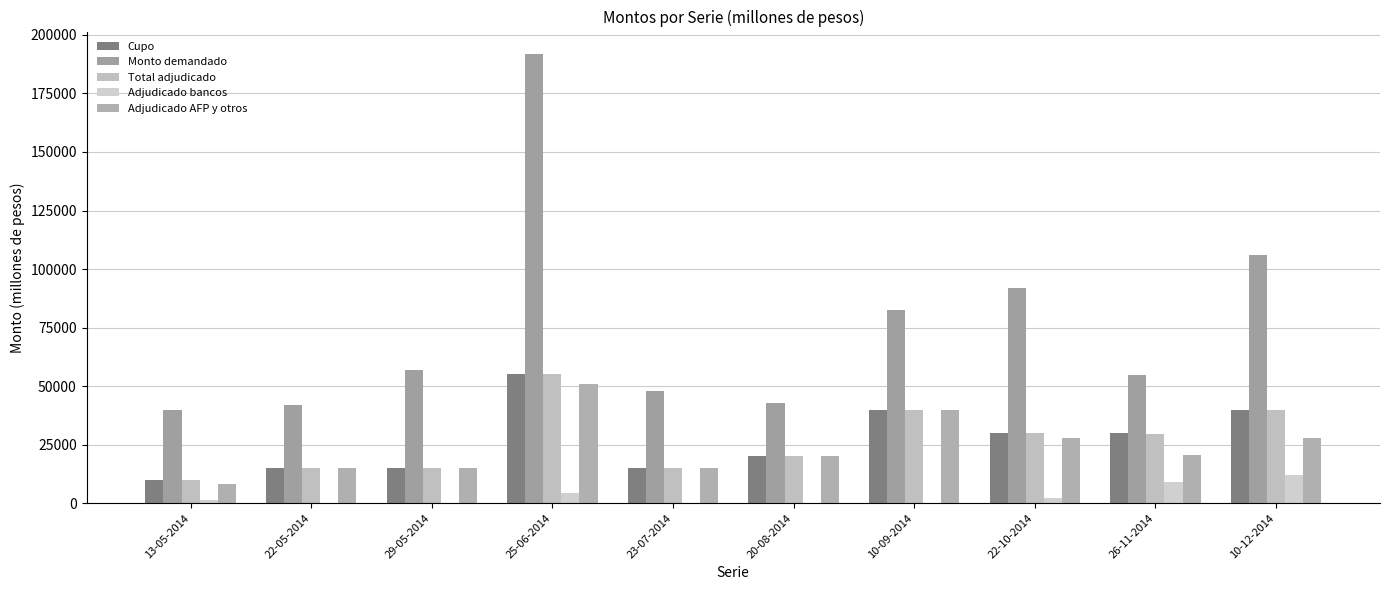

Are the bars grouped side by side (vs. stacked)?

Yes